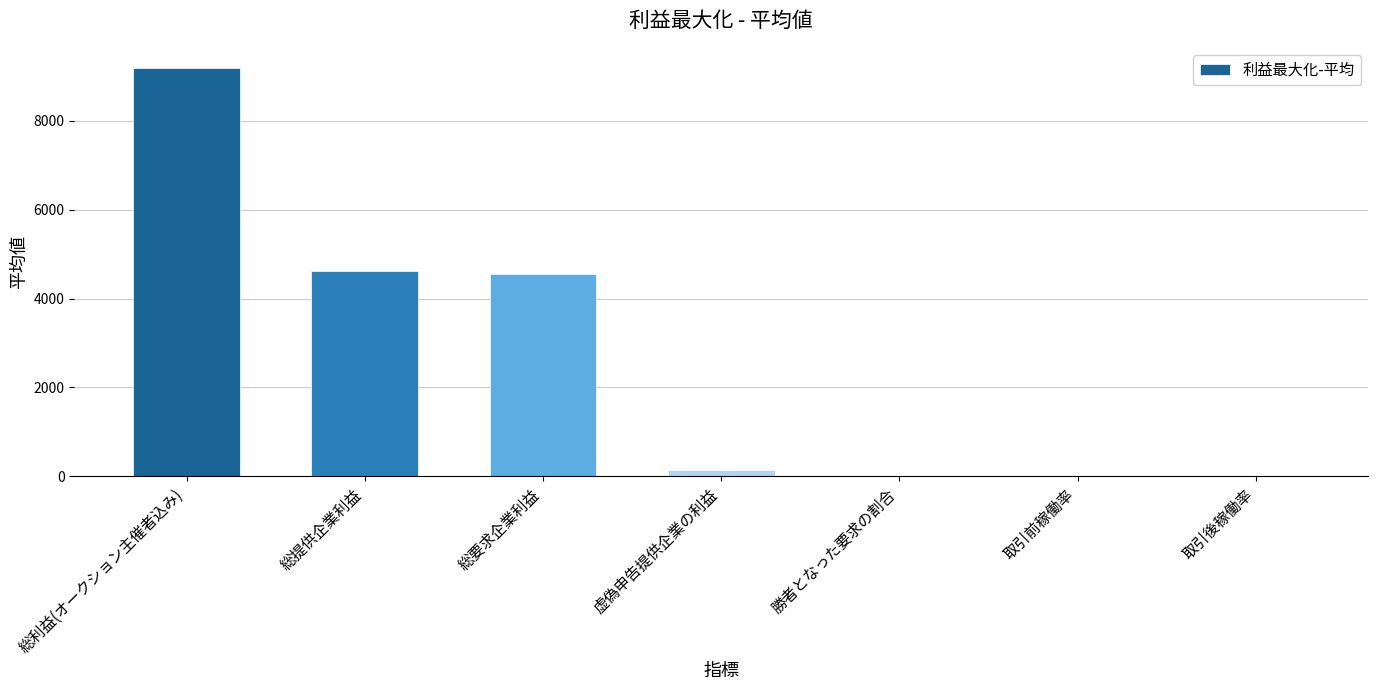

What is the sum of the values at 総利益(オークション主催者込み) and 総要求企業利益?

13736.9